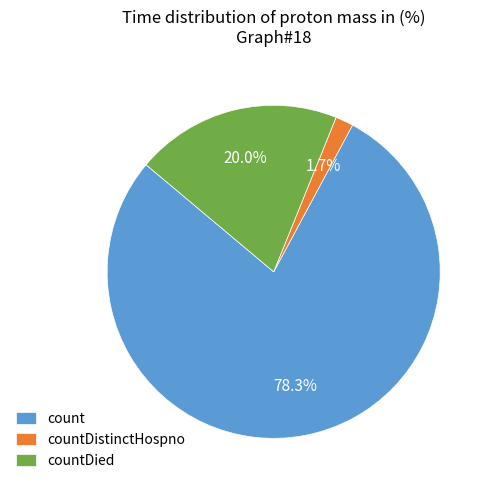

How much of the chart is everything except countDied?

80.0%